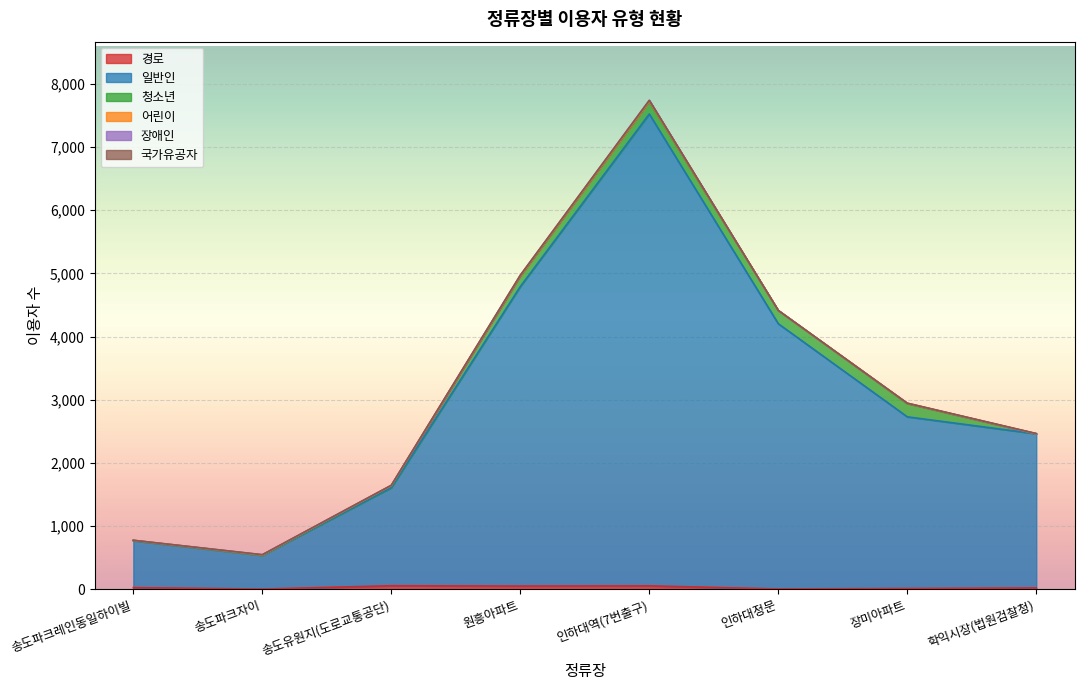

At how many categories does at least one series exceed 3983?

3